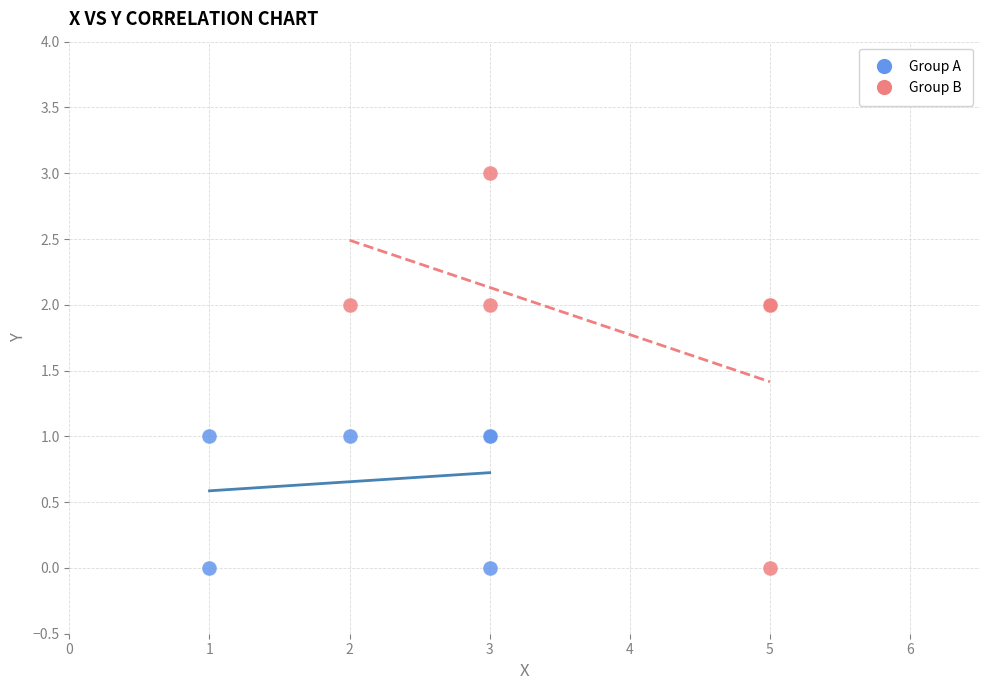

What are all the series names shown in the legend?

Group A, Group B